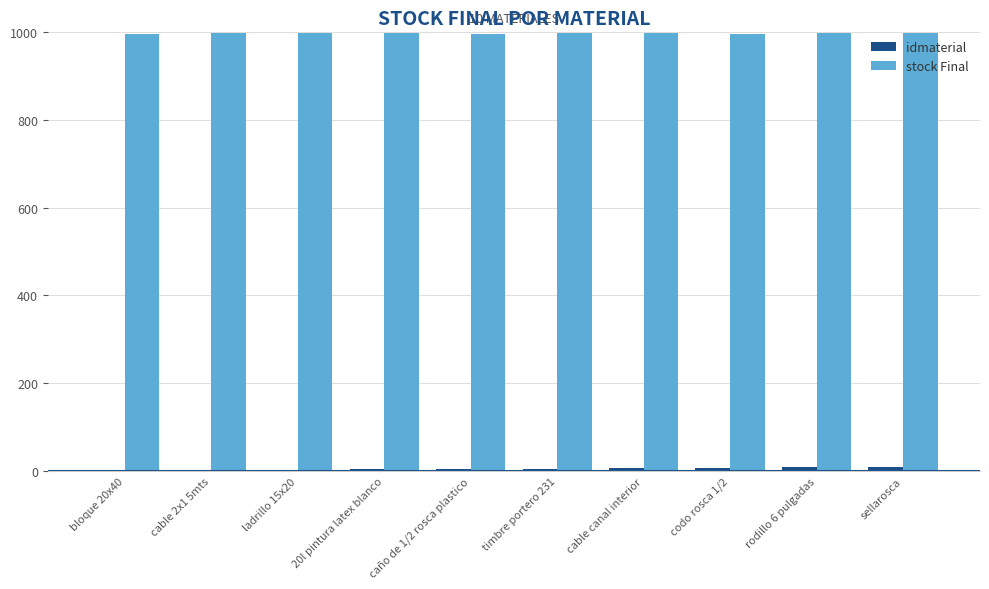

What is the maximum value shown in the chart?

998